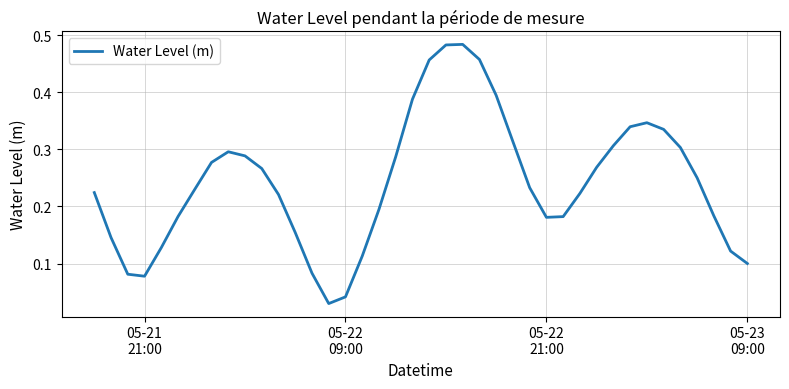

Does the chart have visible grid lines?

Yes